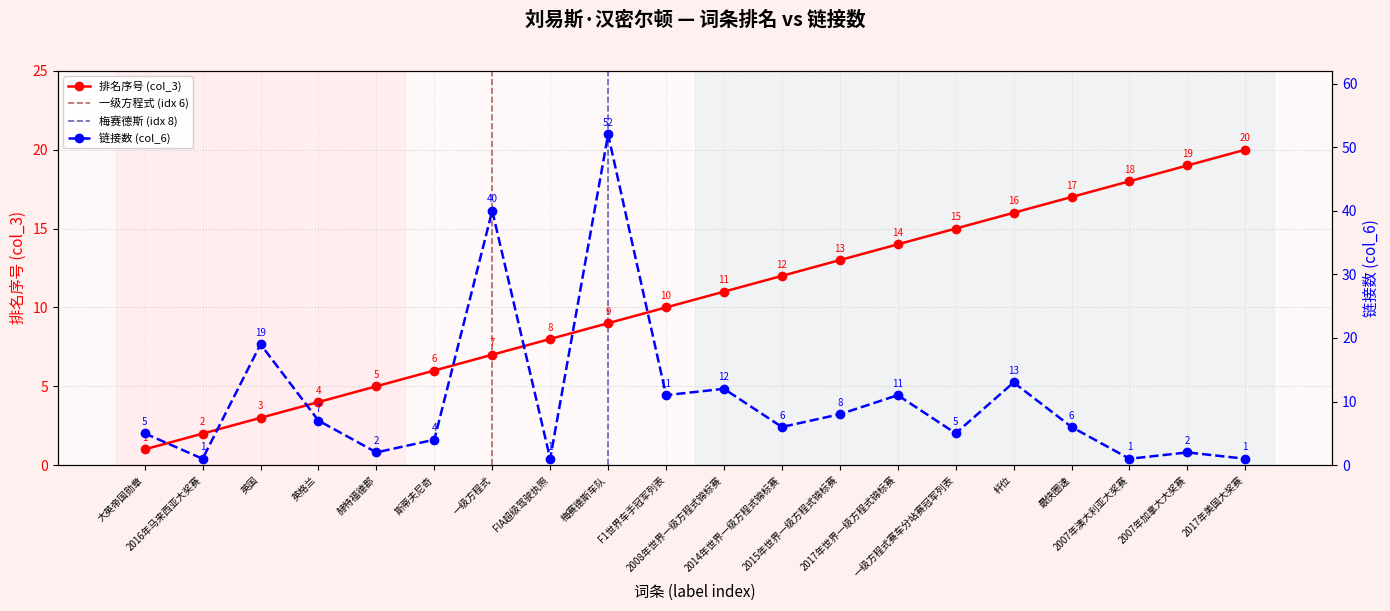

What is the value of the col_6 (link count) point at the 3rd from the left?

19